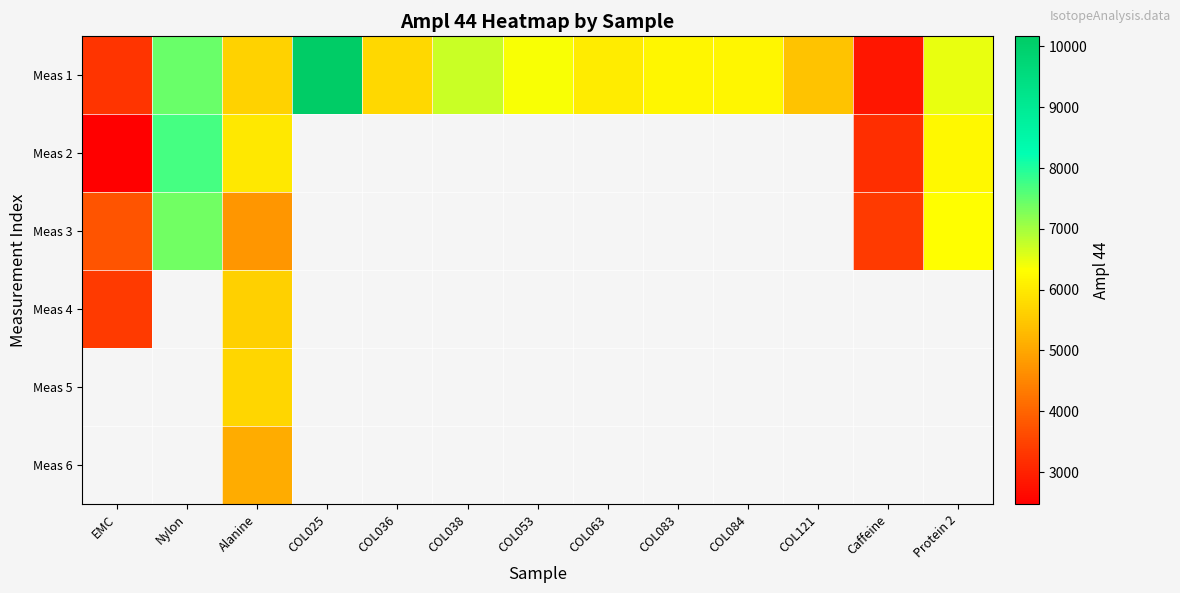

What is the smallest value displayed?

2472.0